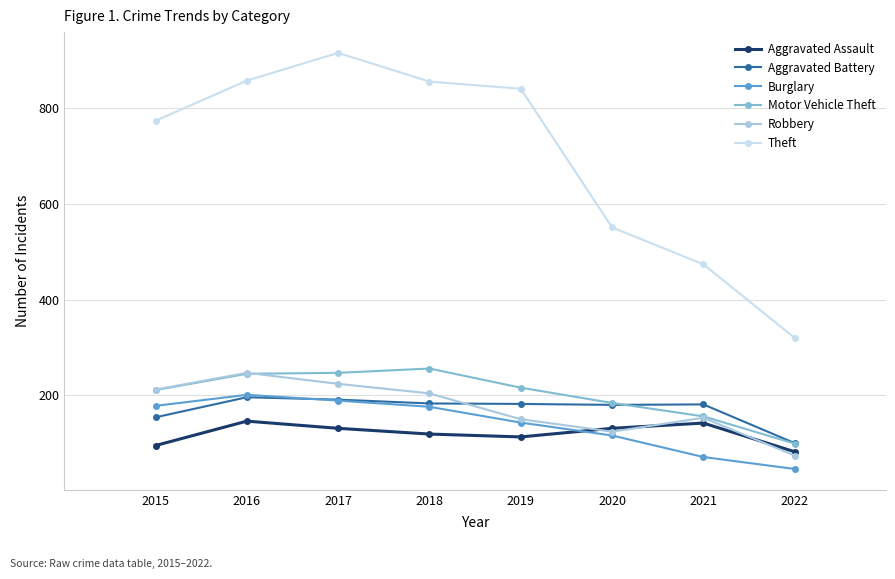

Is the value of Robbery at 2015 greater than the value of Aggravated Battery at 2016?

Yes